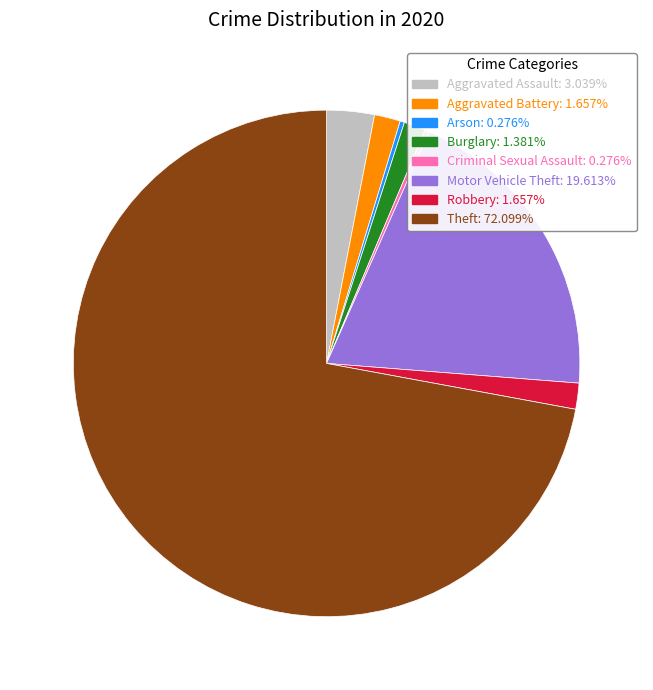

What is the ratio of the value at Robbery: 1.657% to the value at Aggravated Assault: 3.039%?

0.5